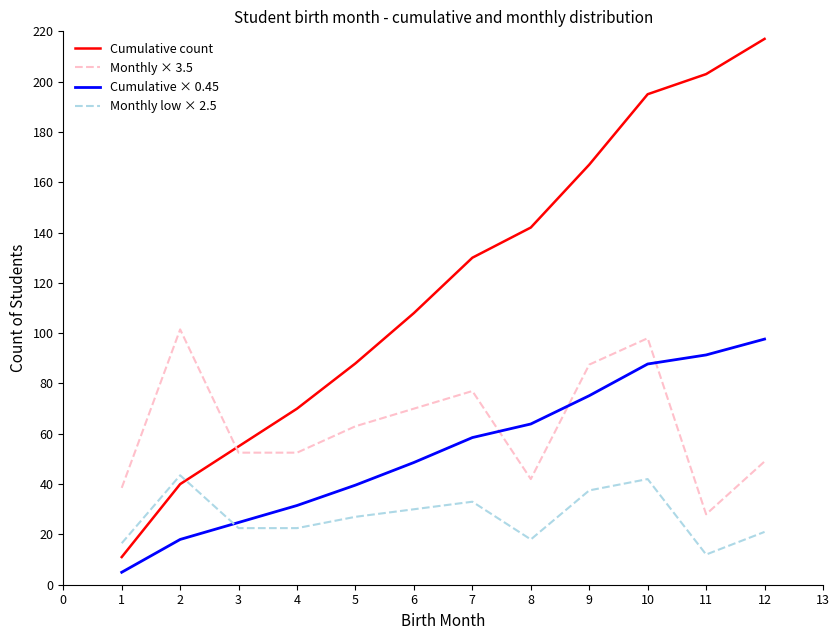

The Monthly low × 2.5 series shows 20.5 at 11. True or false?

False